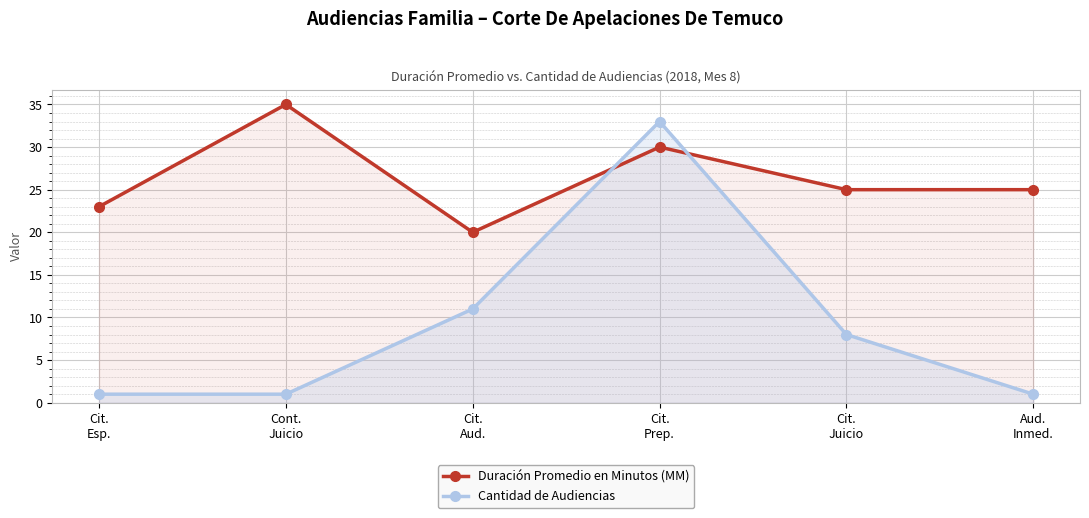

What is the value of the Duración Promedio en Minutos (MM) point at the 2nd from the left?

35